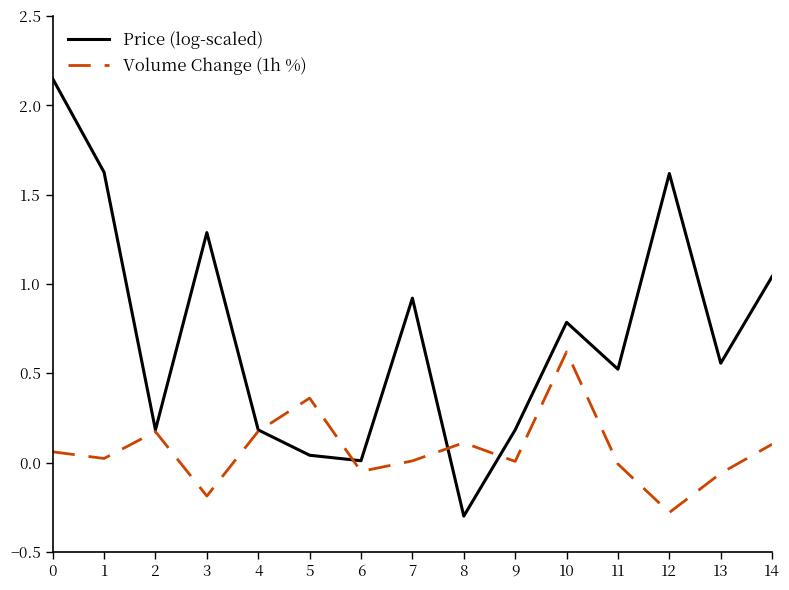

What is the sum of all Price (log-scaled) values?

10.8